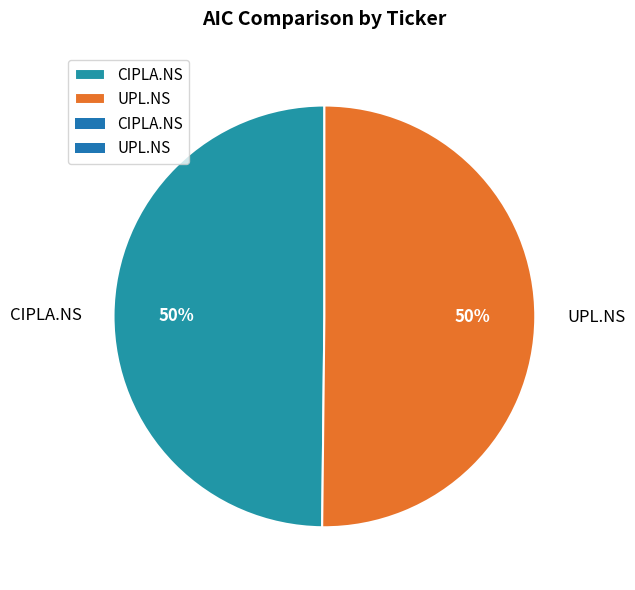

How many segments does this pie chart have?

2